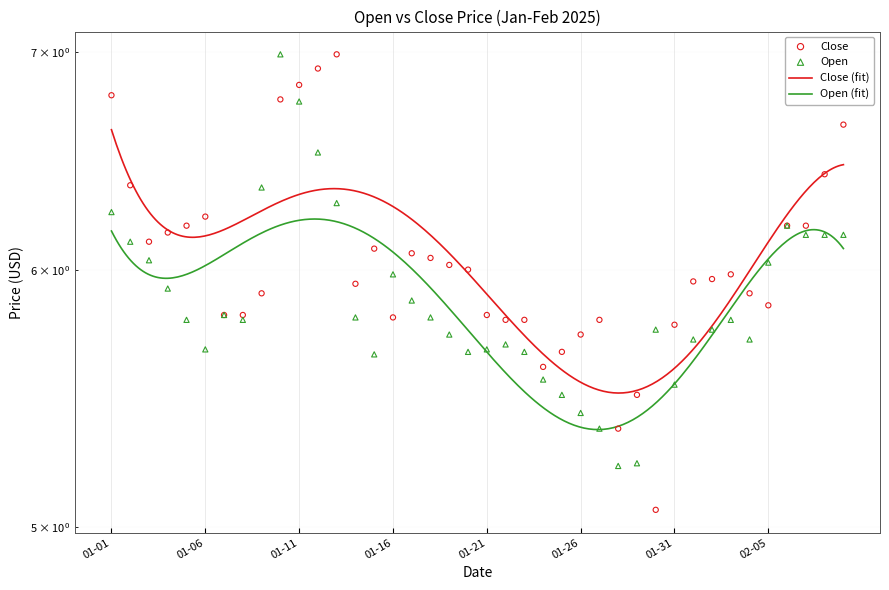

Is the value of Open at 2025-01-12 greater than the value of Close at 2025-01-22?

Yes